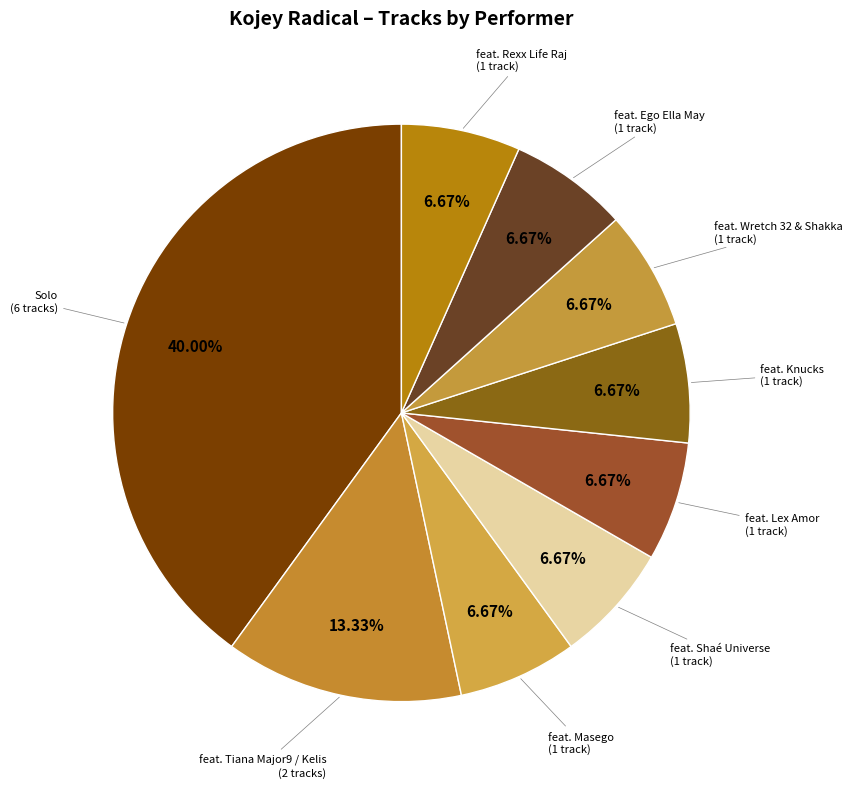

How many segments does this pie chart have?

9